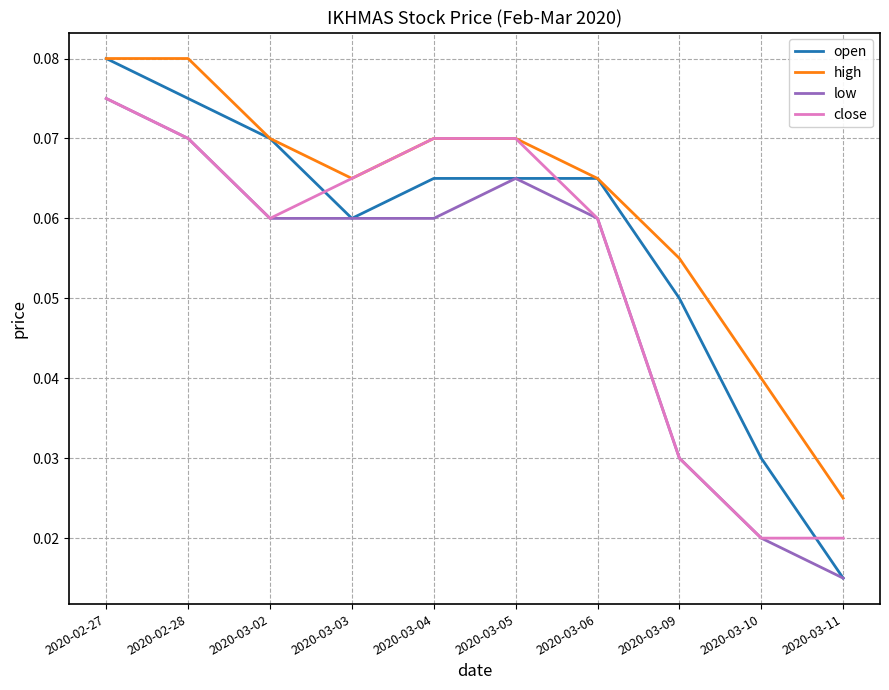

Between 2020-03-05 and 2020-03-09, which series saw the biggest shift?

close